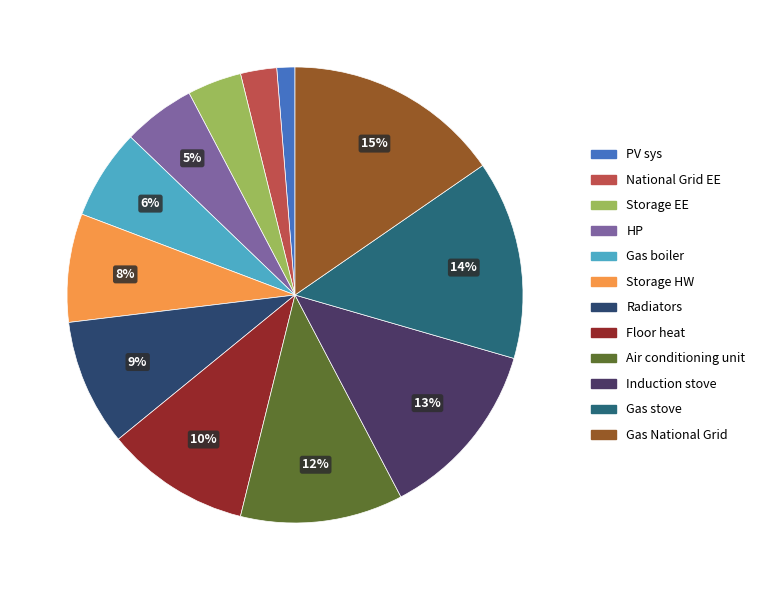

To the nearest percent, what is the difference between the PV sys and Gas boiler slice percentages?

5%